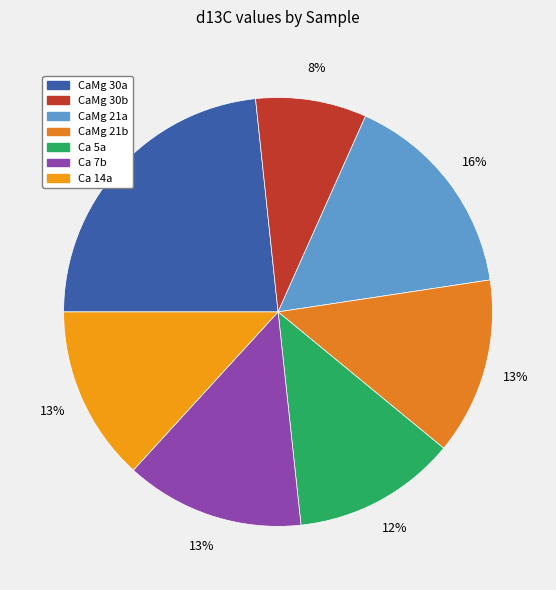

How much of the chart is everything except CaMg 21b?

86.7%